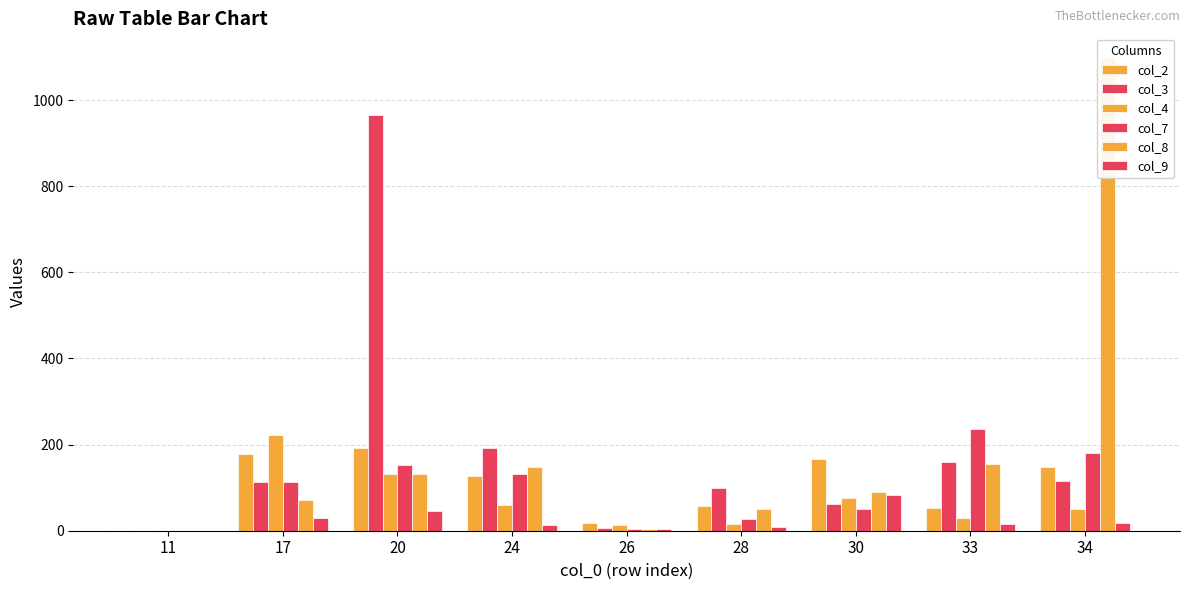

What is the value of the col_9 bar at the 8th from the left?

15